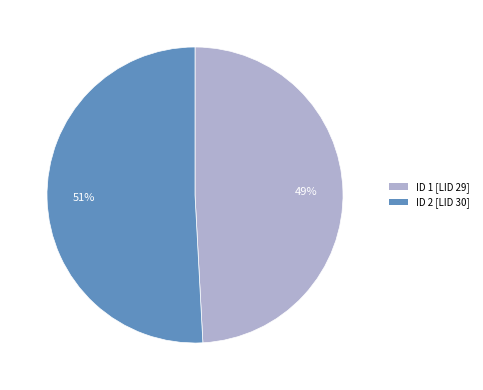

How many segments does this pie chart have?

2